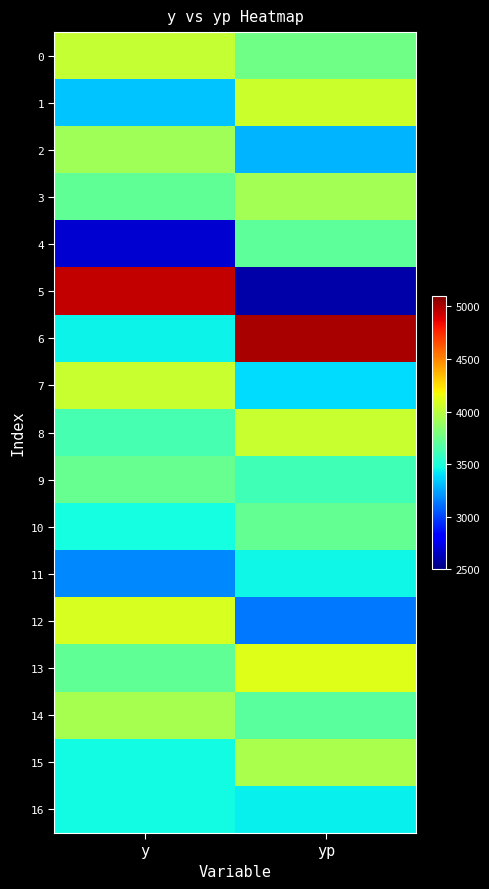

Which has a higher value, y or yp?

y